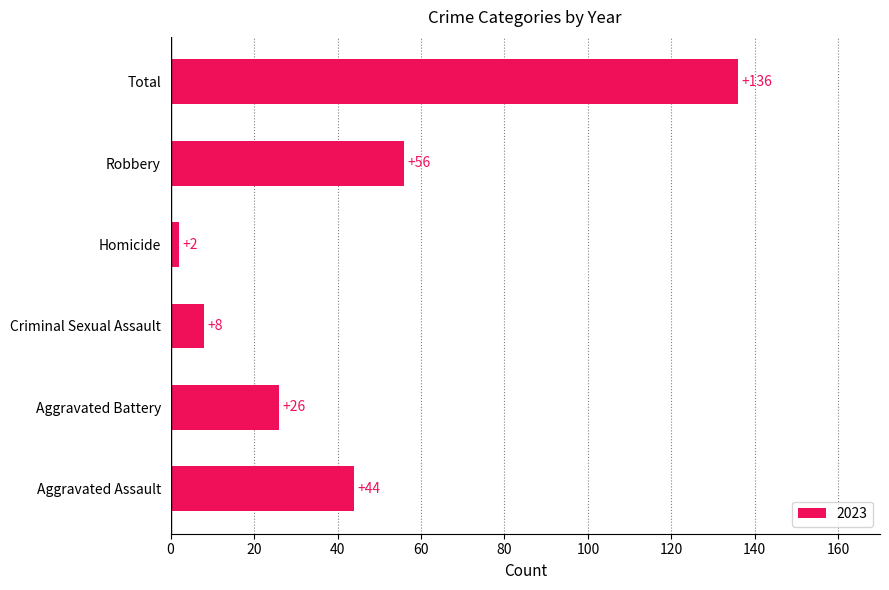

The value at Homicide is 2. True or false?

True